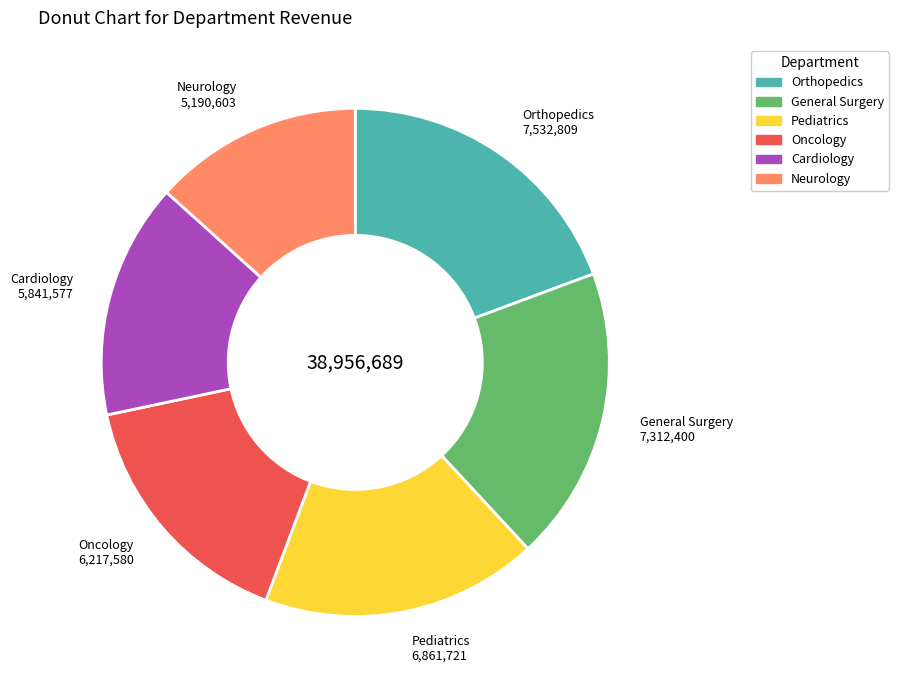

Is the sum of Pediatrics and Orthopedics greater than half?

No